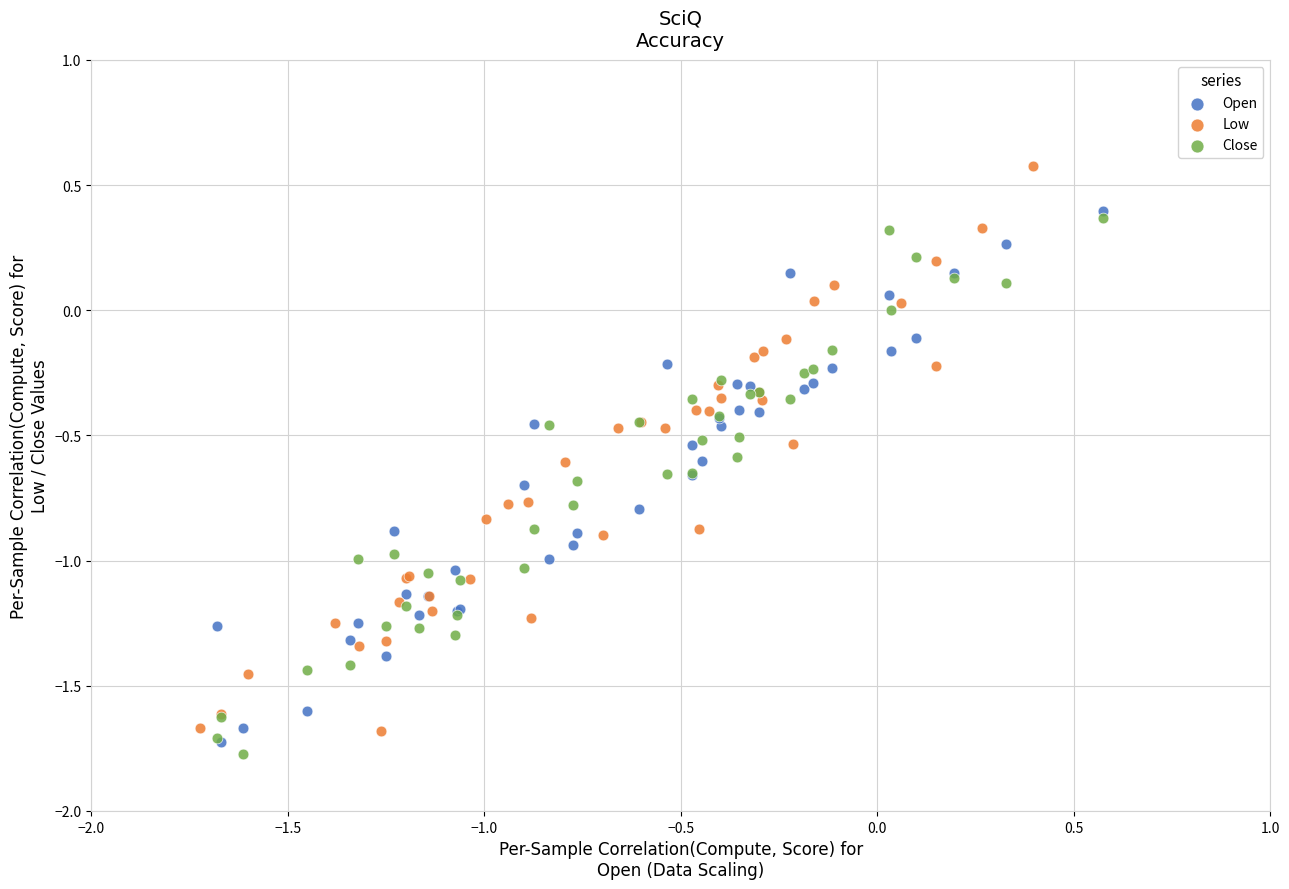

Which series reaches the minimum Y coordinate?

Close